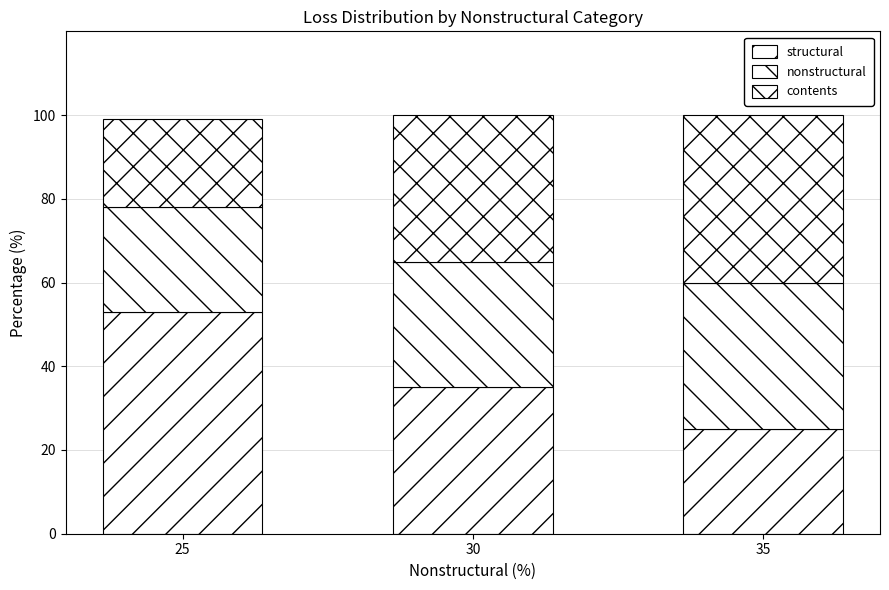

What is the value of the structural bar at the 1st from the left?

53